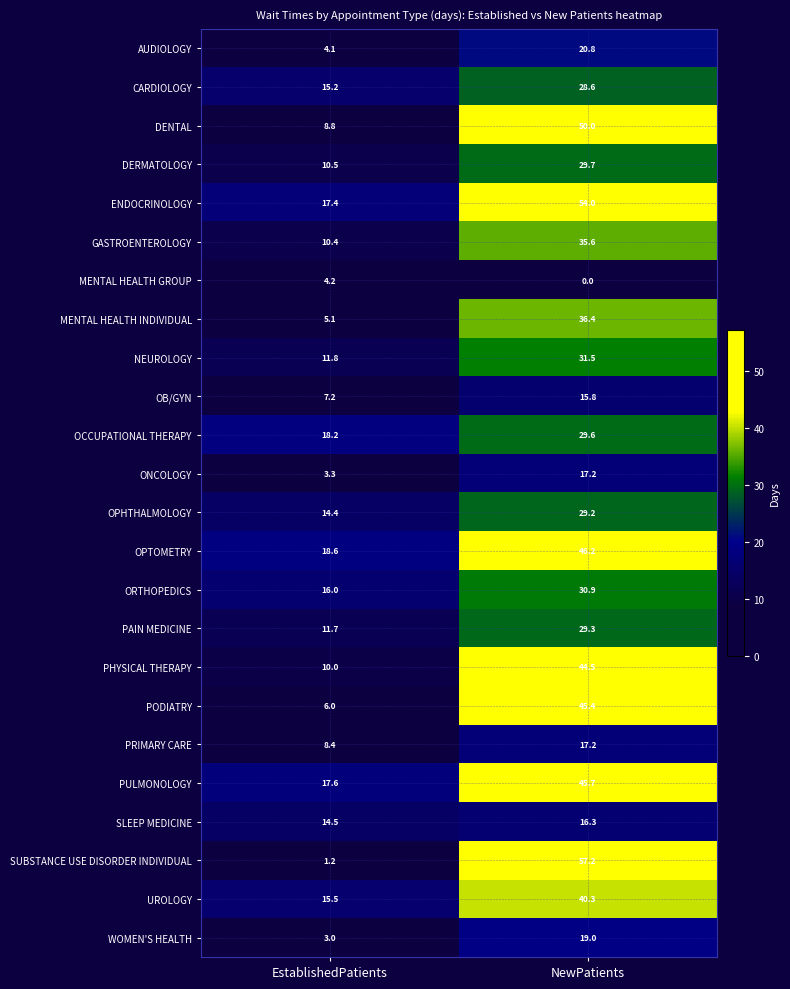

True or false: MENTAL HEALTH INDIVIDUAL has a value of 8.0 at EstablishedPatients.

False